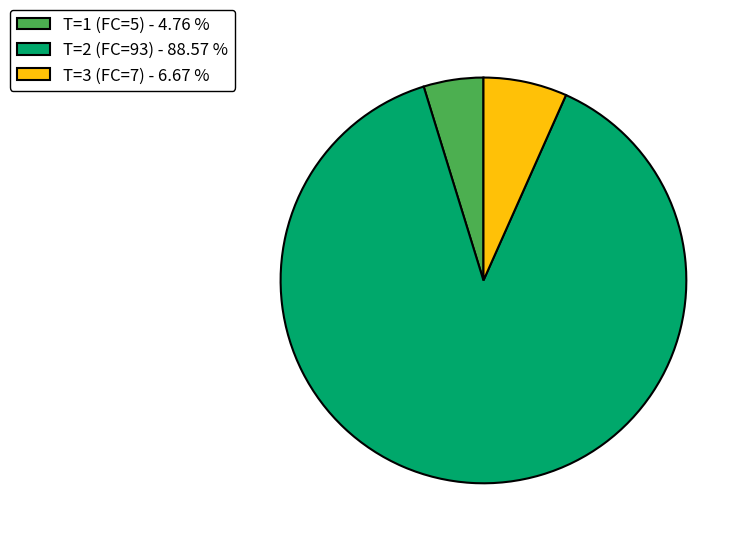

Which slice is the smallest?

T=1 (FC=5) - 4.76 %